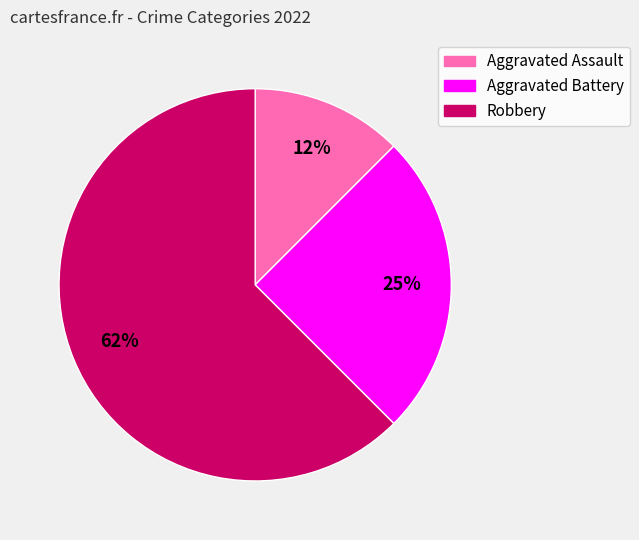

Which slice is the largest?

Robbery